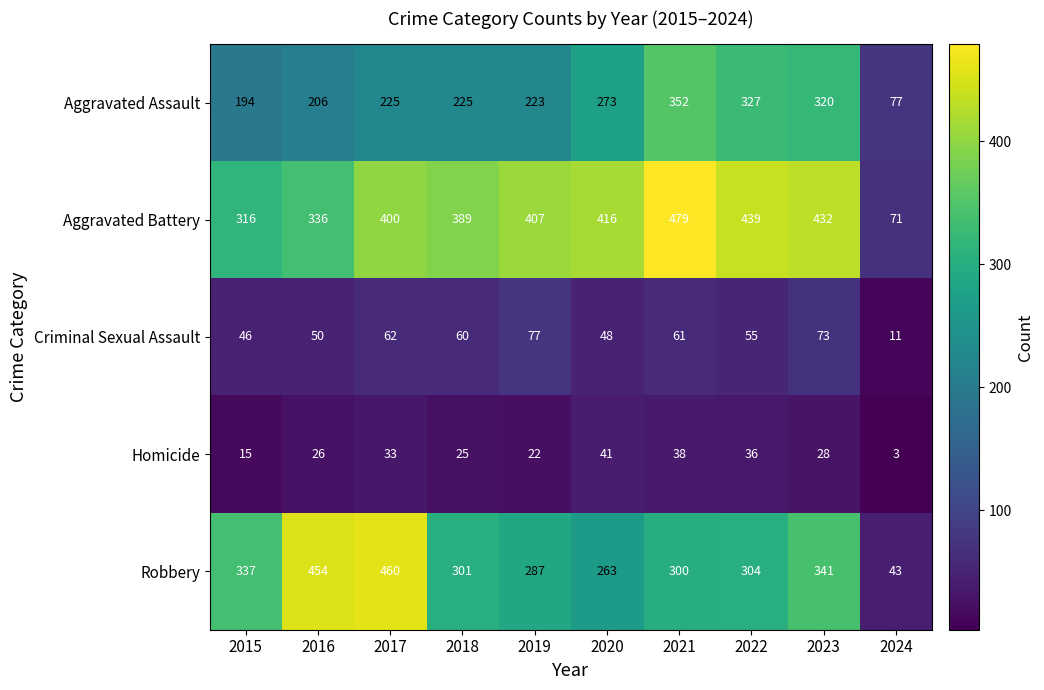

What is the spread (max minus min) of values at 2021?

441